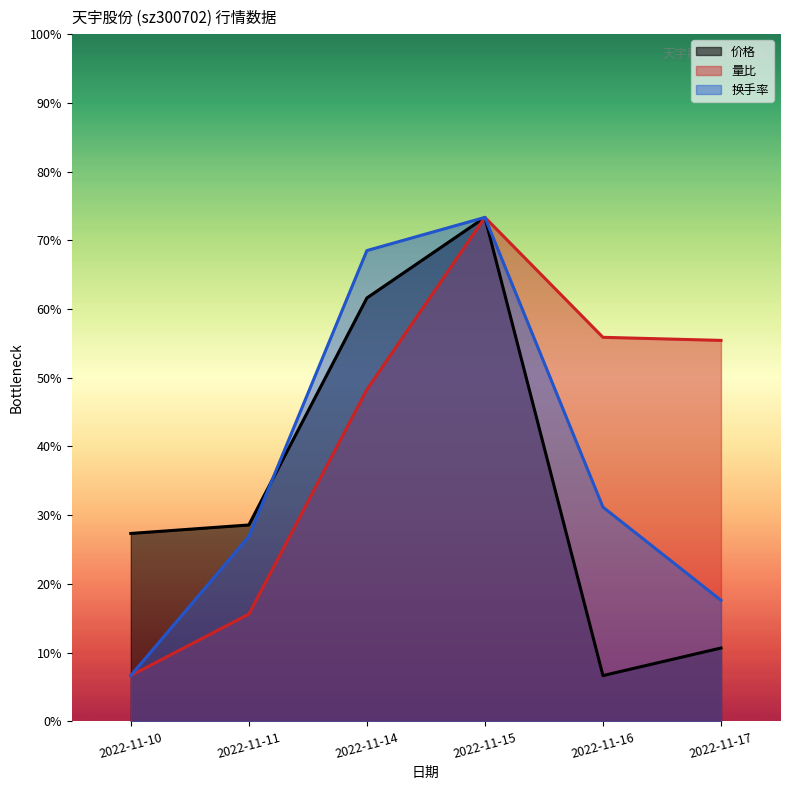

At how many categories does at least one series exceed 5?

6